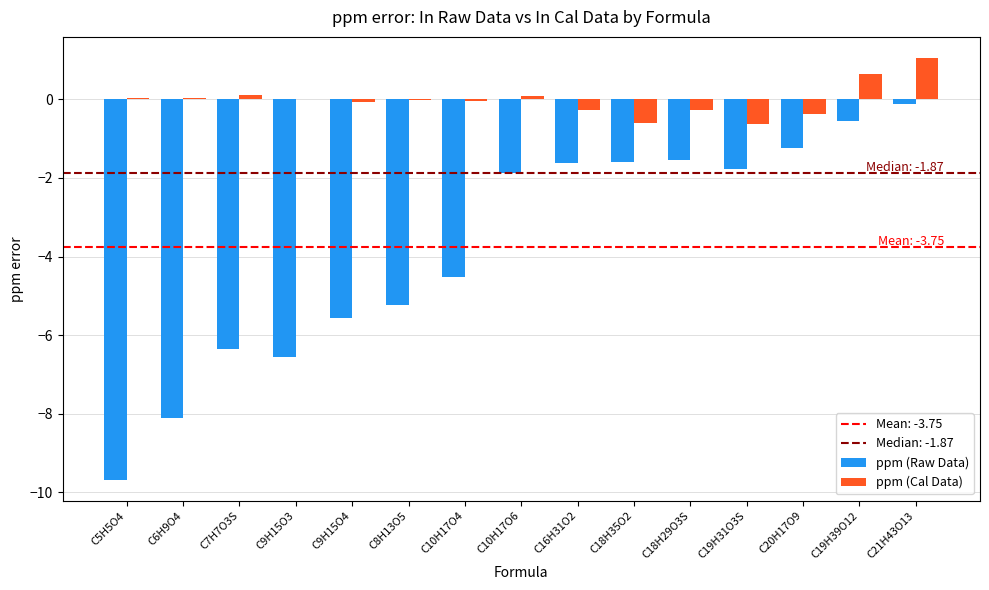

The value of ppm (Cal Data) at C6H9O4 is 0.0. True or false?

True